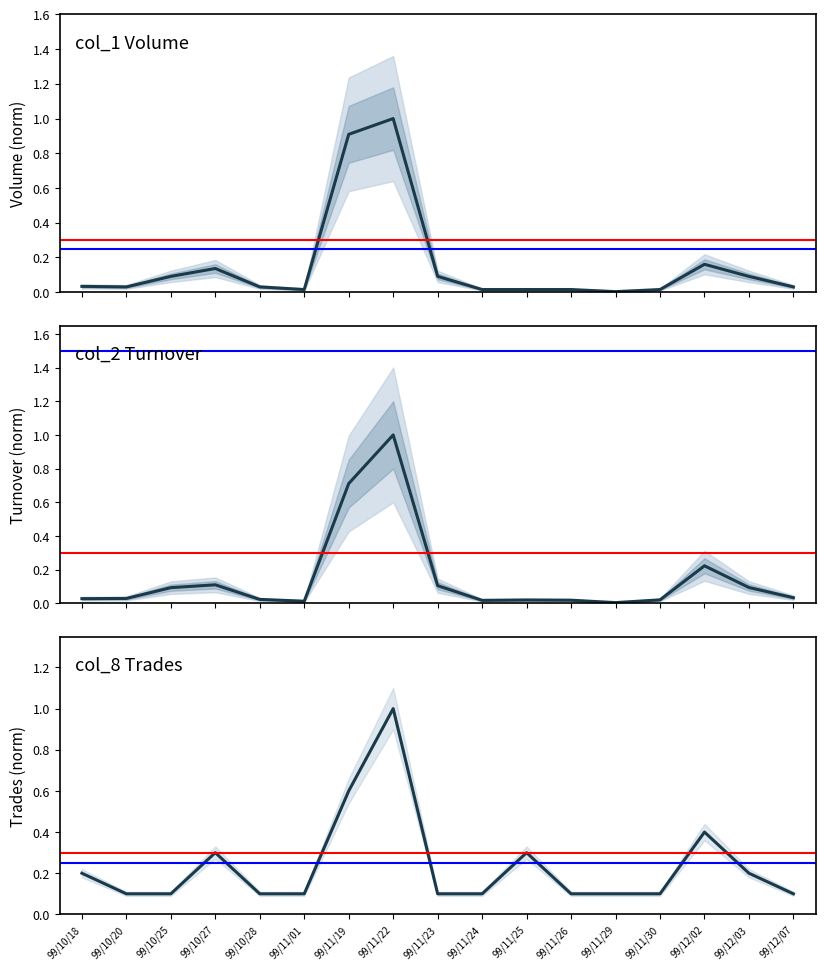

What is the label of the 16th point from the right?

99/10/20